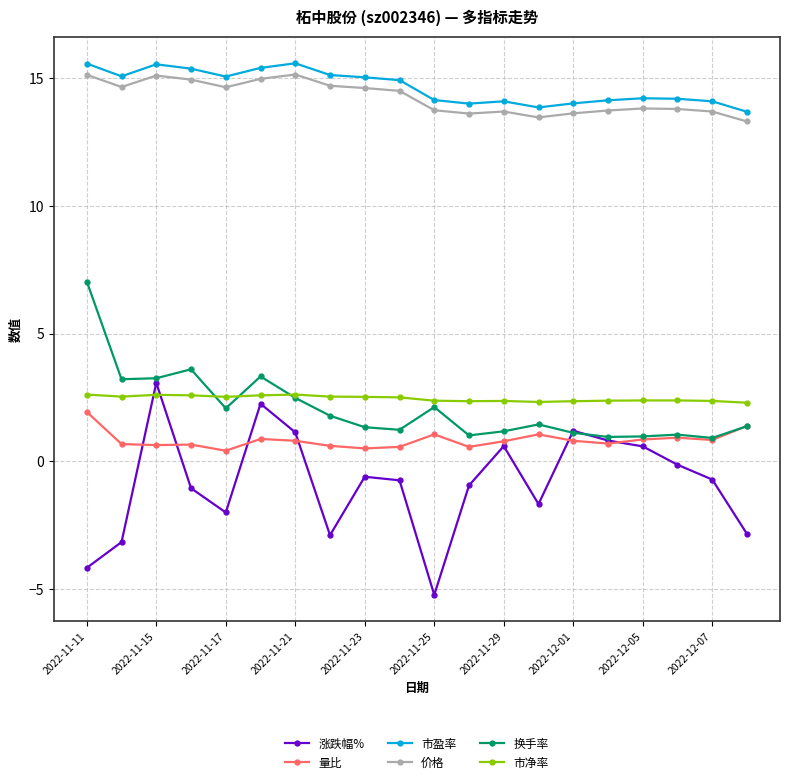

What is the maximum value for 市盈率?

15.6